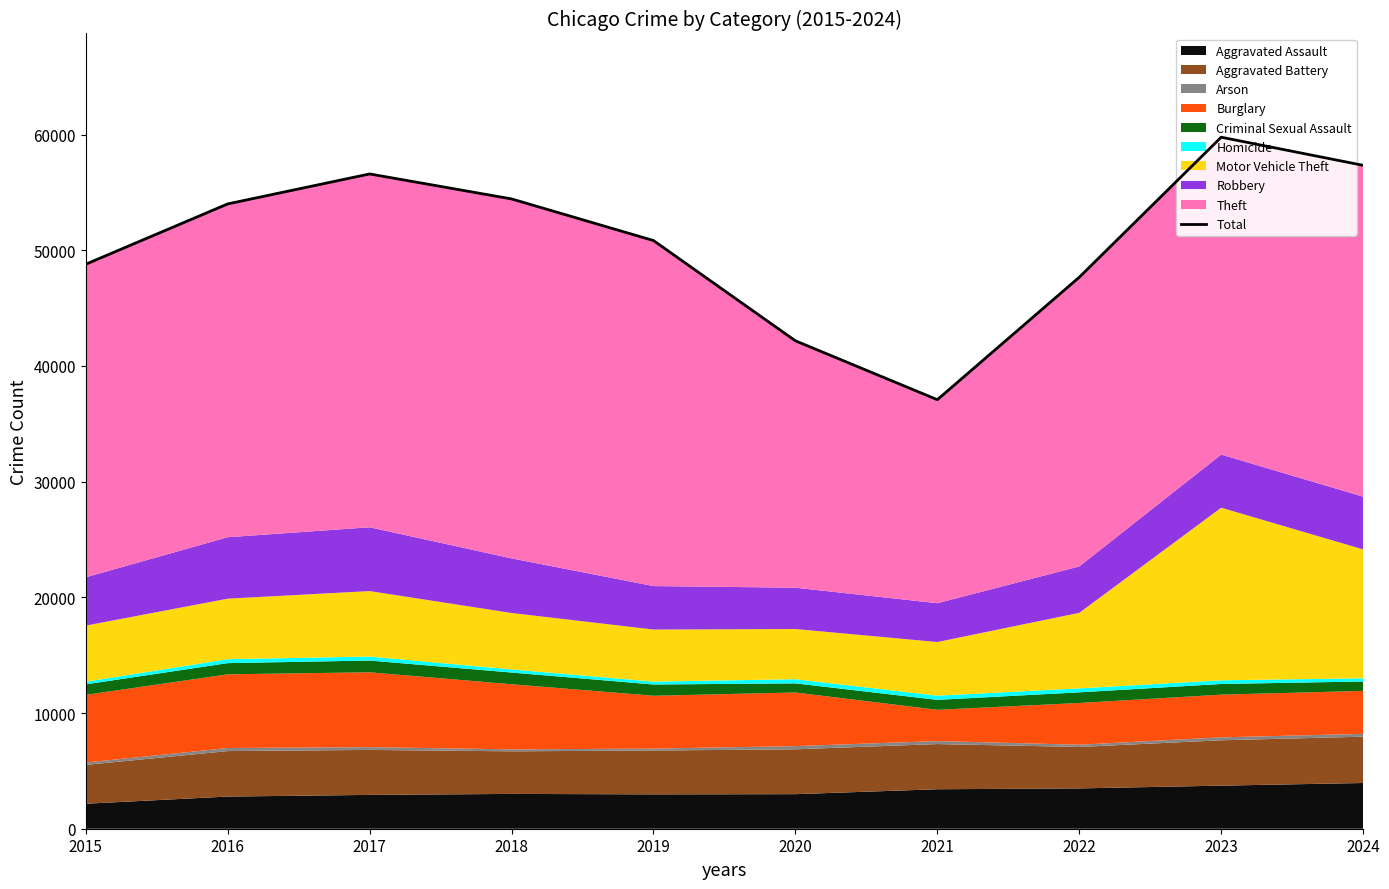

Reading left to right, extract all data points from this chart.

48791	54003	56593	54434	50837	42170	37082	47665	59768	57339